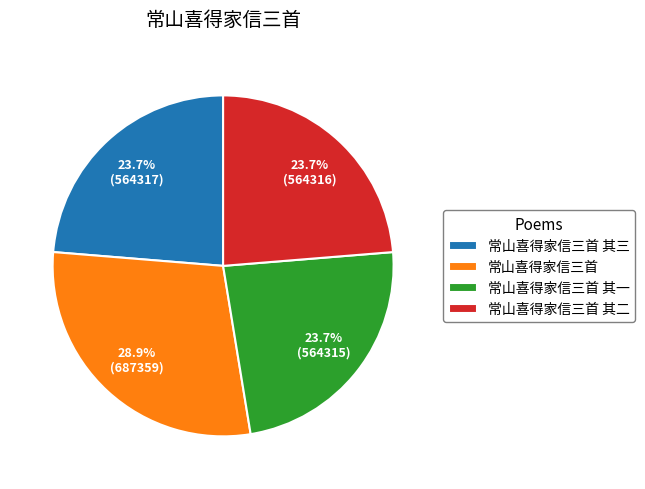

To the nearest percent, what is the difference between the largest and smallest slice percentages?

5%